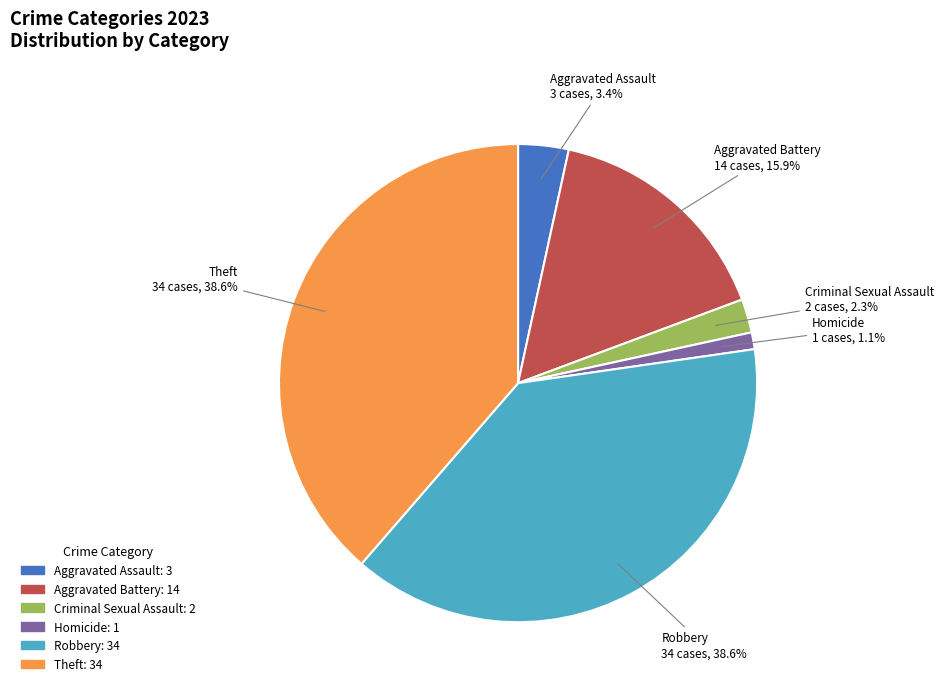

To the nearest percent, what is the difference between the Robbery and Aggravated Assault slice percentages?

35%